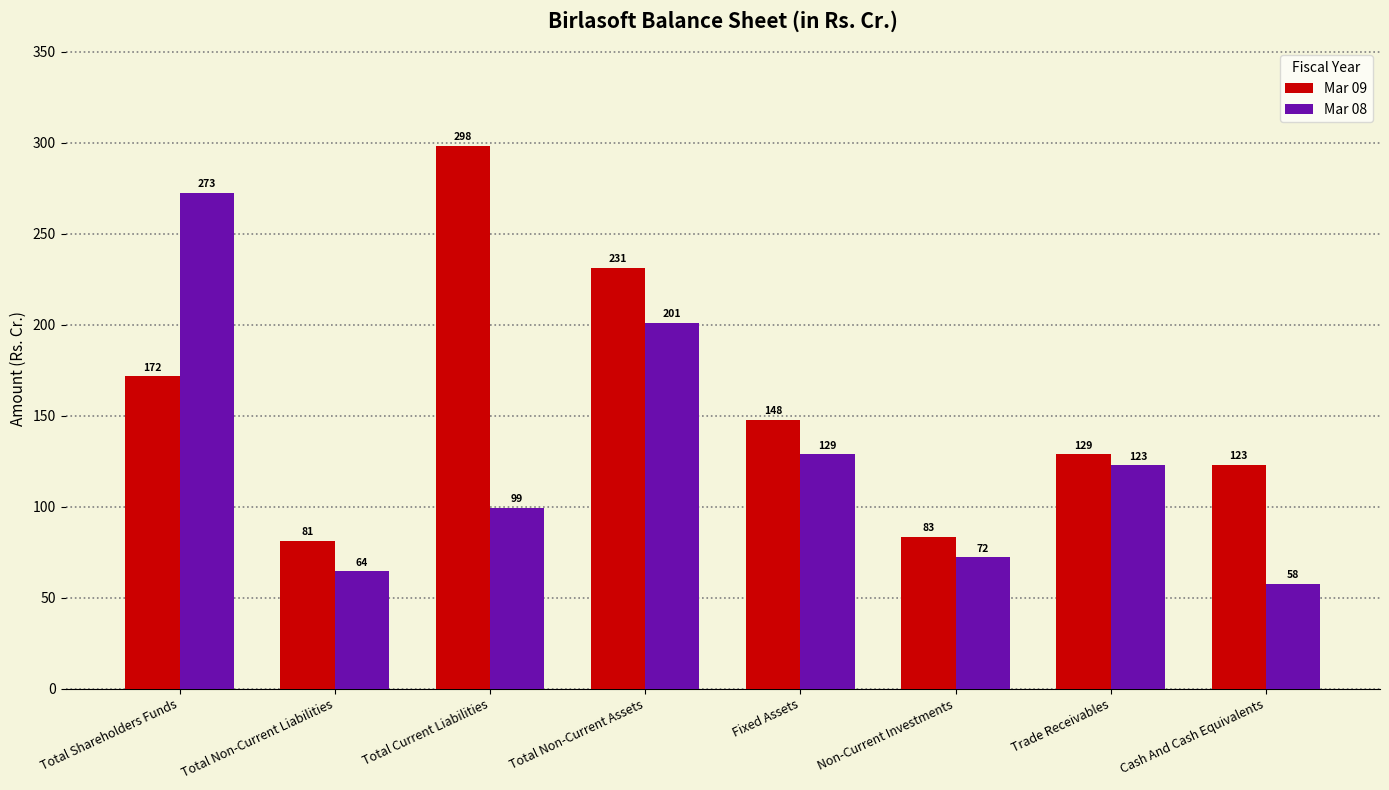

Rank the series at Cash And Cash Equivalents from highest to lowest value.

Mar 09, Mar 08